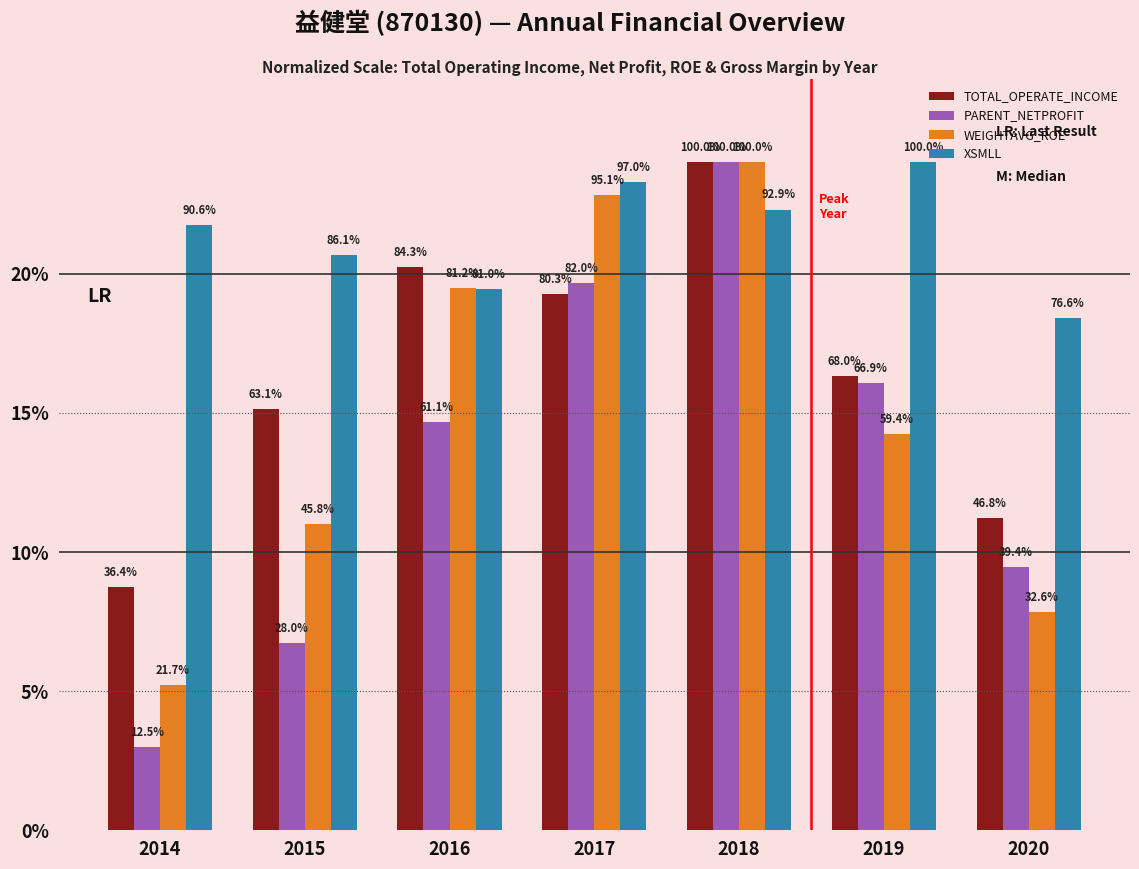

What is the average value of the XSMLL series?

21.4